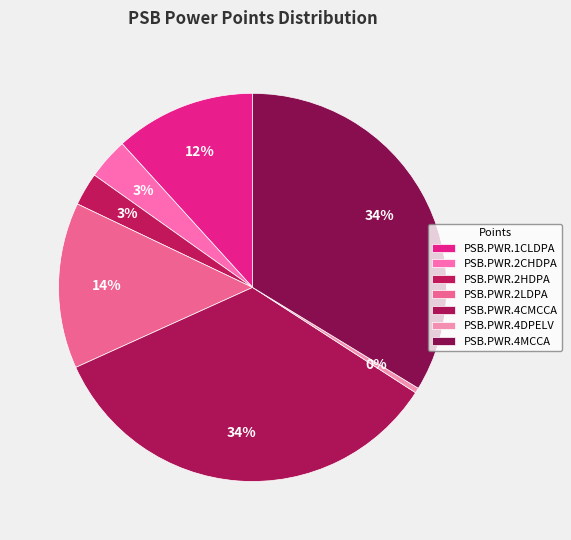

Is the sum of PSB.PWR.4MCCA and PSB.PWR.2LDPA greater than half?

No